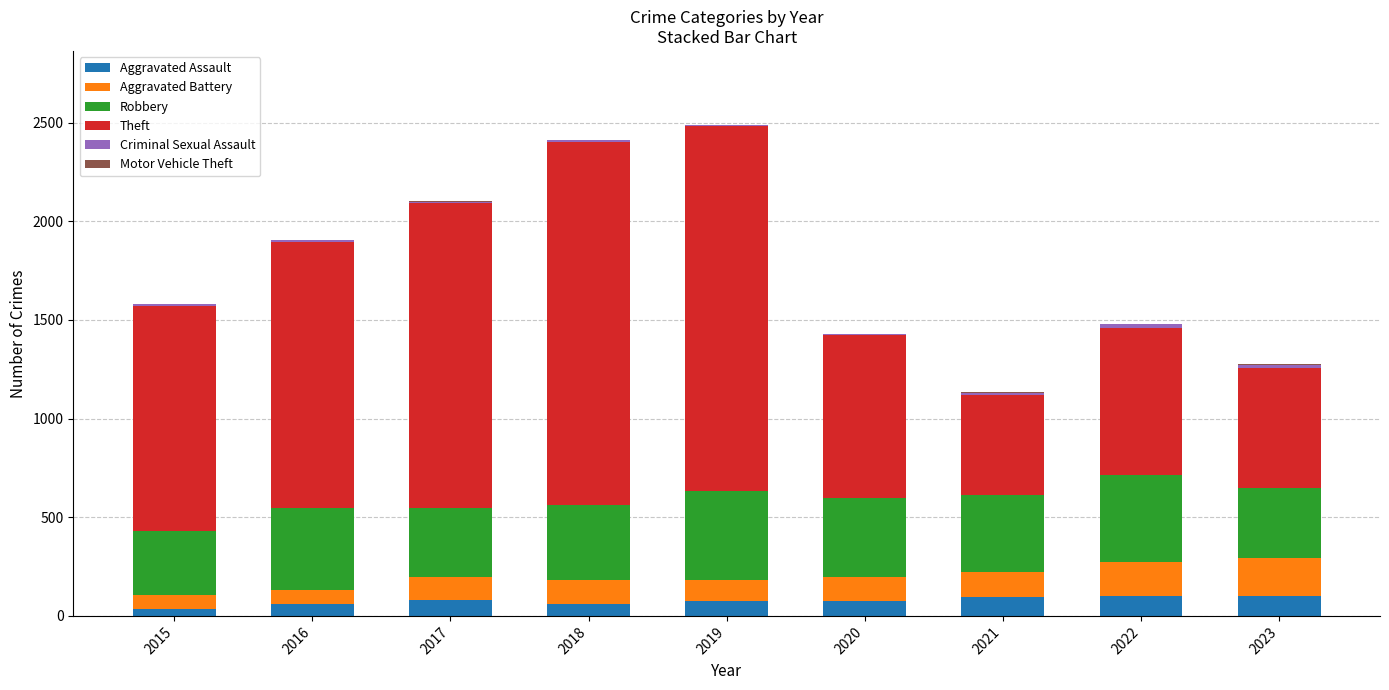

What is the highest value of the Aggravated Assault series?

101